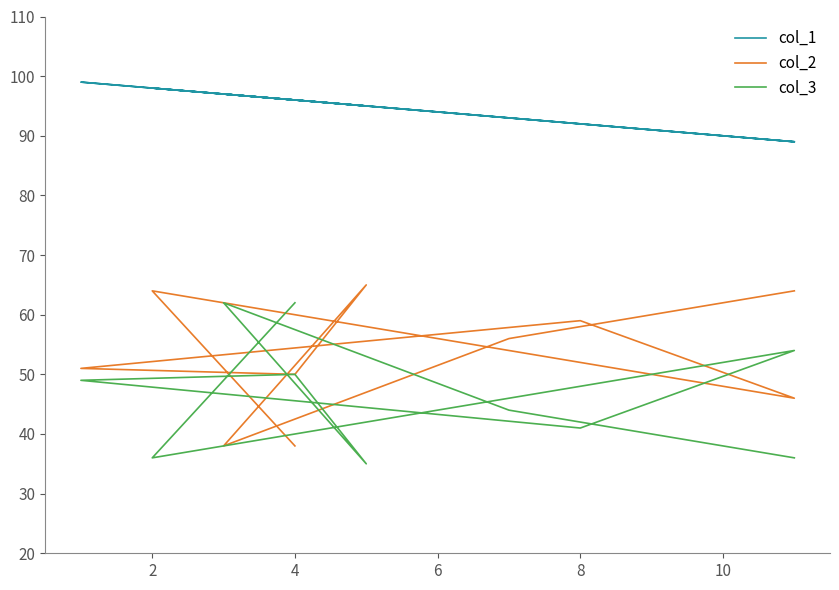

How many lines are shown in the chart?

3